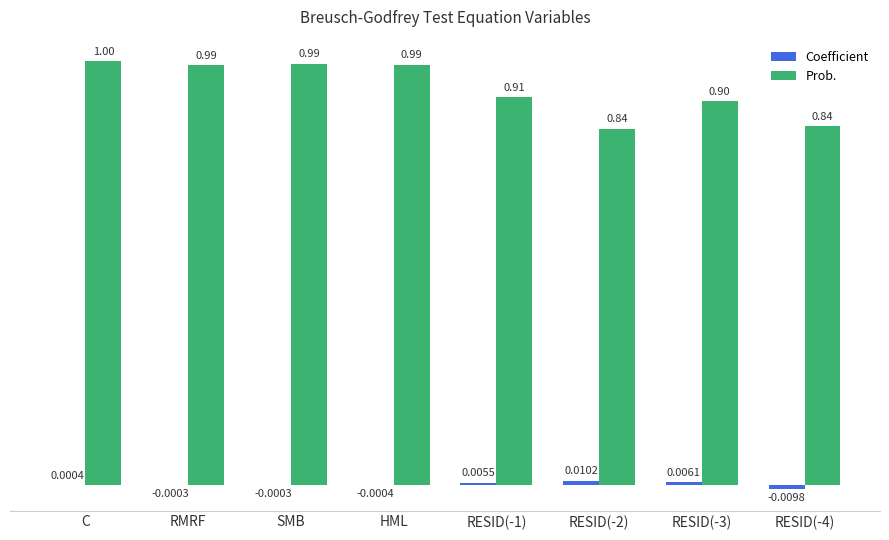

Which series changed the most between SMB and RESID(-4)?

Prob.